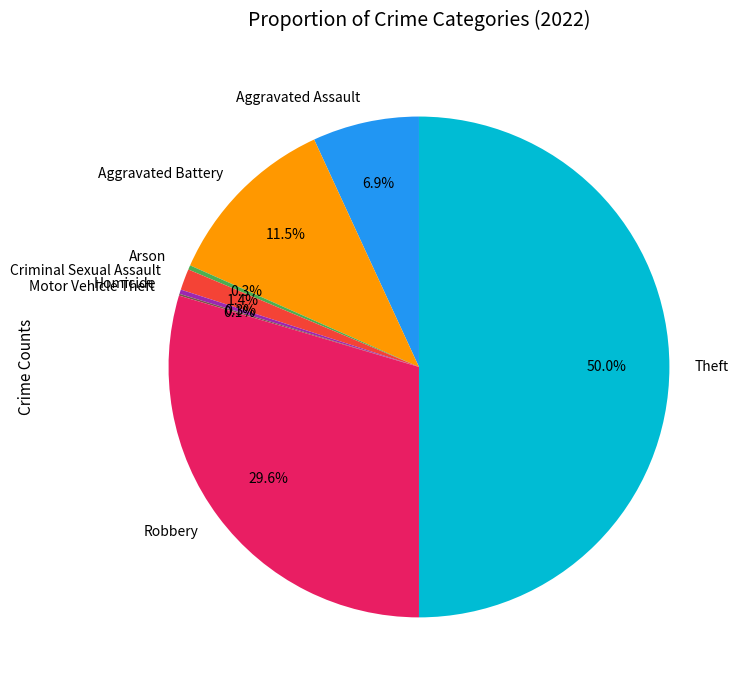

Does Homicide represent more than half of the total?

No